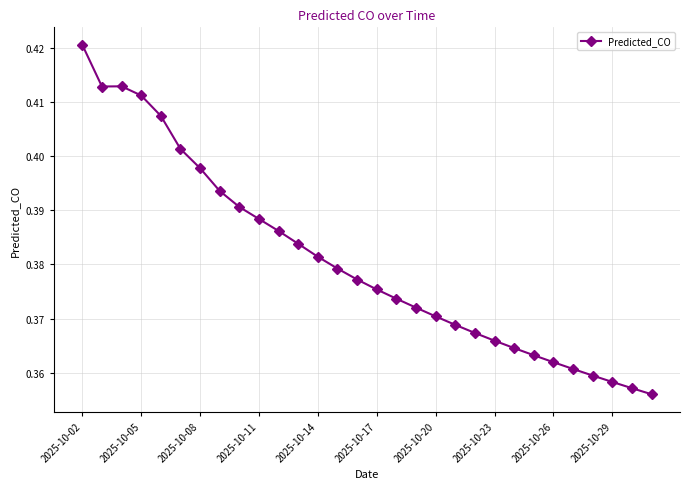

What is the sum of all values?

11.4